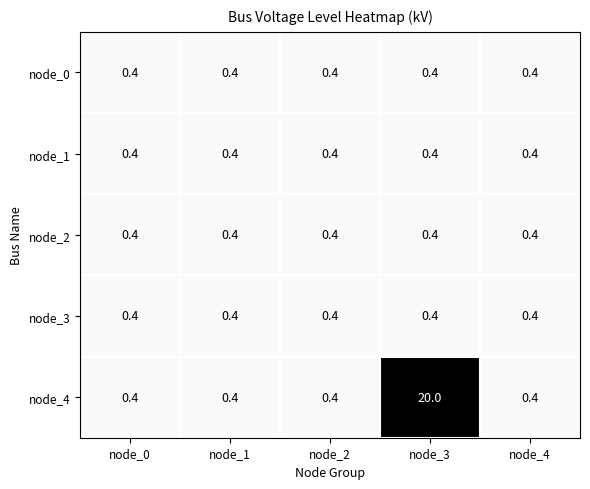

Reading left to right, transcribe all the data shown in this chart.

node_0: 0.4	0.4	0.4	0.4	0.4
node_1: 0.4	0.4	0.4	0.4	0.4
node_2: 0.4	0.4	0.4	0.4	0.4
node_3: 0.4	0.4	0.4	0.4	0.4
node_4: 0.4	0.4	0.4	20.0	0.4